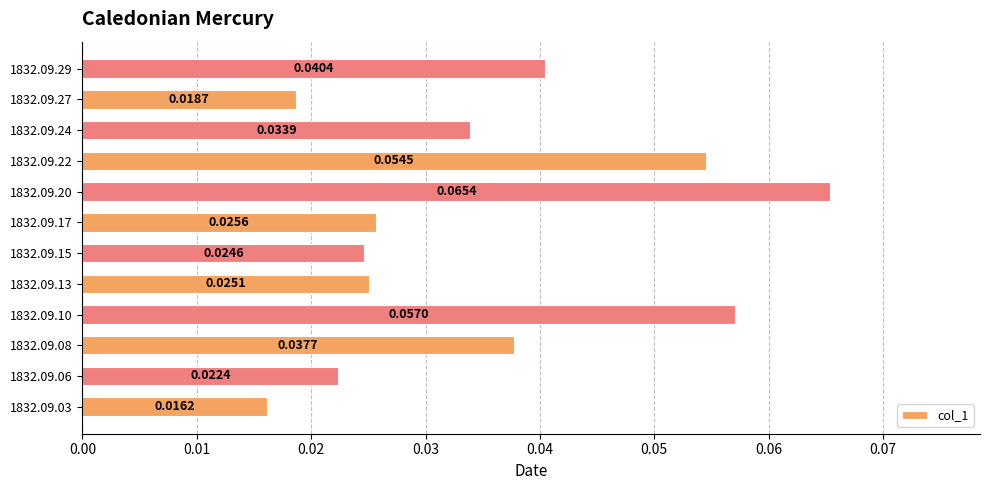

Rank the categories by value from highest to lowest.

1832.09.20, 1832.09.10, 1832.09.22, 1832.09.29, 1832.09.08, 1832.09.24, 1832.09.17, 1832.09.13, 1832.09.15, 1832.09.06, 1832.09.27, 1832.09.03